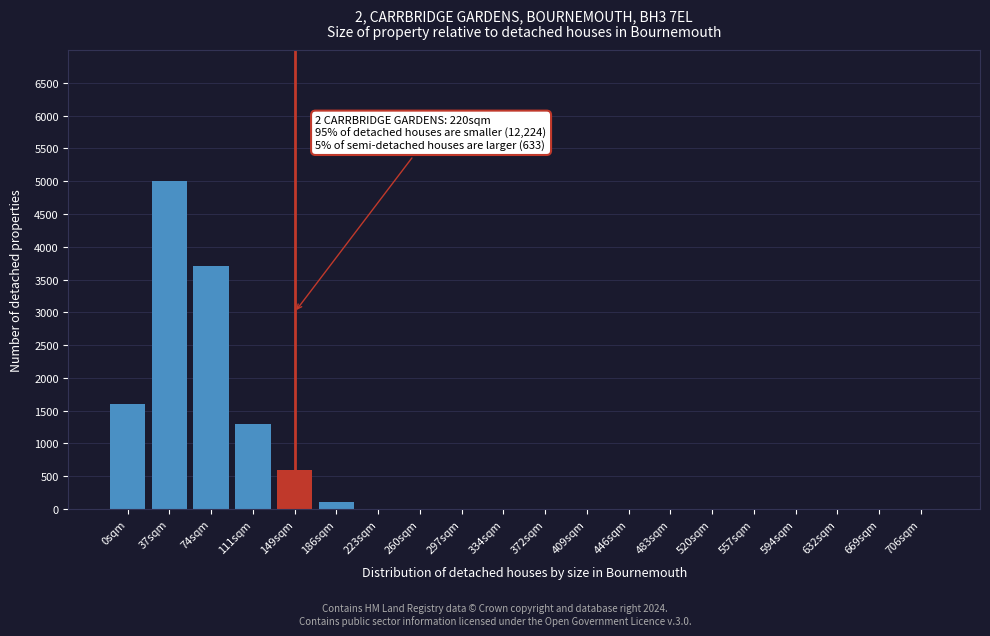

Reading left to right, transcribe all the data shown in this chart.

0sqm=1600	37sqm=5000	74sqm=3700	111sqm=1300	149sqm=600	186sqm=100	223sqm=0	260sqm=0	297sqm=0	334sqm=0	372sqm=0	409sqm=0	446sqm=0	483sqm=0	520sqm=0	557sqm=0	594sqm=0	632sqm=0	669sqm=0	706sqm=0